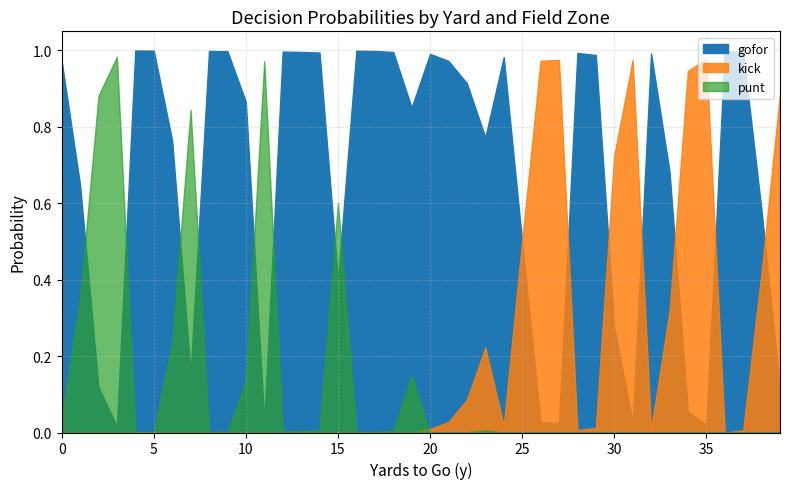

Reading right to left, list all the values displayed in this chart.

gofor: 0.1	0.6	1.0	1.0	0.0	0.1	0.7	1.0	0.0	0.3	1.0	1.0	0.0	0.0	0.5	1.0	0.8	0.9	1.0	1.0	0.9	1.0	1.0	1.0	0.4	1.0	1.0	1.0	0.0	0.9	1.0	1.0	0.2	0.8	1.0	1.0	0.0	0.1	0.6	1.0
kick: 0.9	0.4	0.0	0.0	1.0	0.9	0.3	0.0	1.0	0.7	0.0	0.0	1.0	1.0	0.5	0.0	0.2	0.1	0.0	0.0	0.0	0.0	0.0	0.0	0.0	0.0	0.0	0.0	0.0	0.0	0.0	0.0	0.0	0.0	0.0	0.0	0.0	0.0	0.0	0.0
punt: 0.0	0.0	0.0	0.0	0.0	0.0	0.0	0.0	0.0	0.0	0.0	0.0	0.0	0.0	0.0	0.0	0.0	0.0	0.0	0.0	0.1	0.0	0.0	0.0	0.6	0.0	0.0	0.0	1.0	0.1	0.0	0.0	0.8	0.2	0.0	0.0	1.0	0.9	0.4	0.0